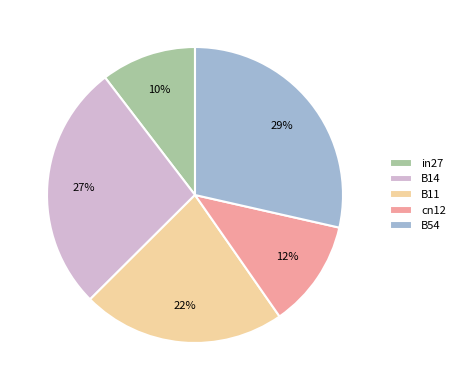

True or false: B14 accounts for 40% of the total.

False